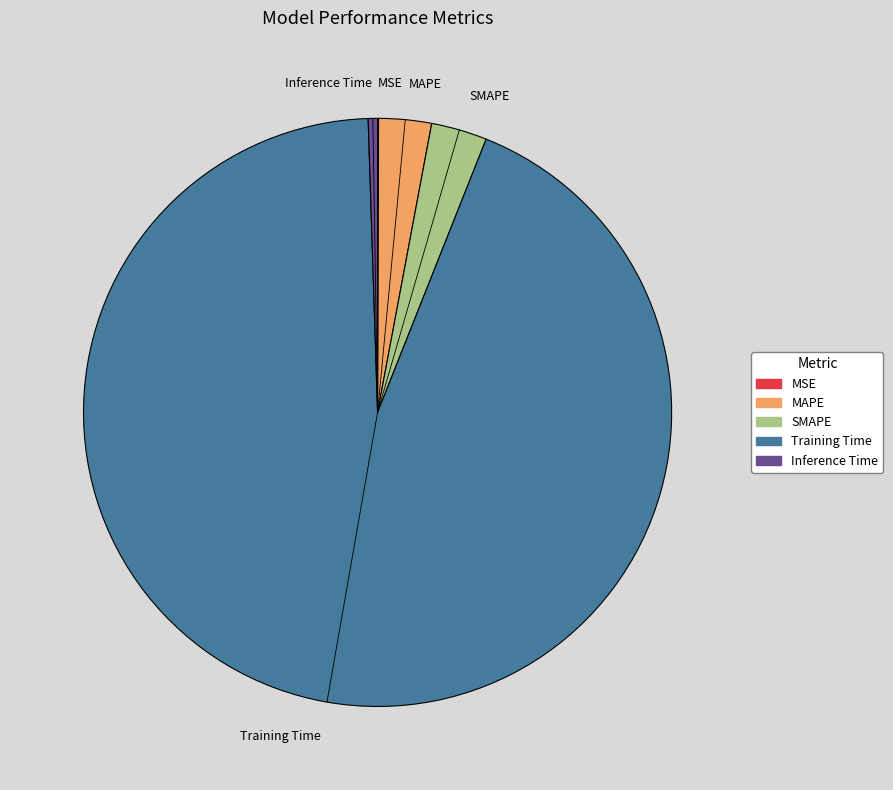

Does MAPE represent more than half of the total?

No